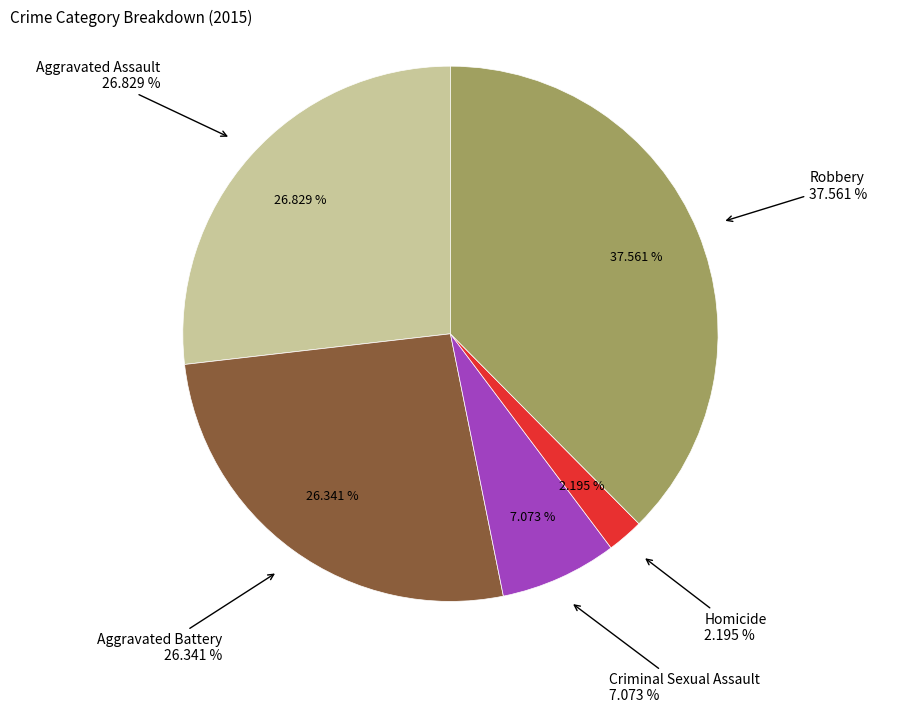

To the nearest percent, what is the average slice percentage?

20%